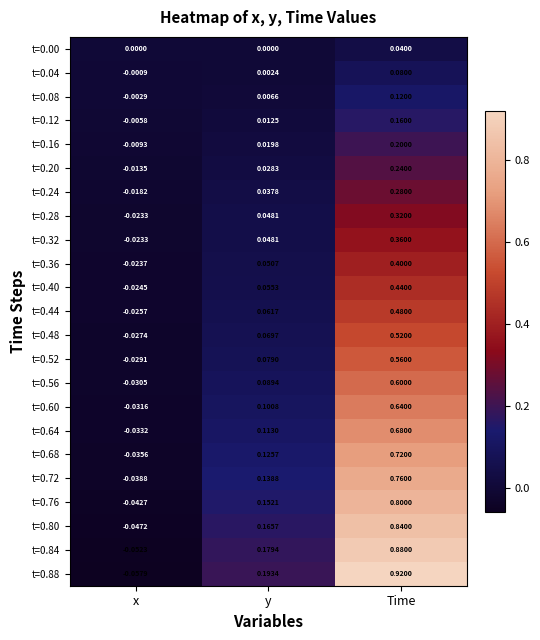

Which category has the highest value across all series?

Time